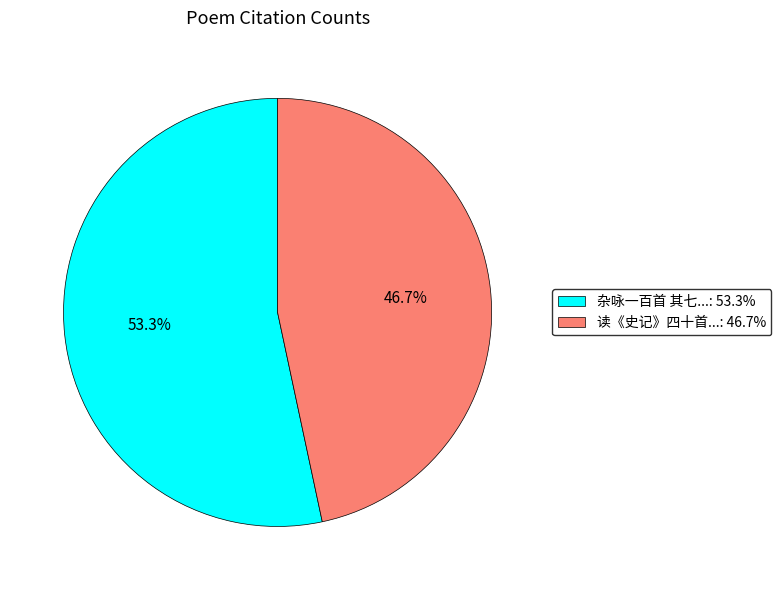

How many segments does this pie chart have?

2